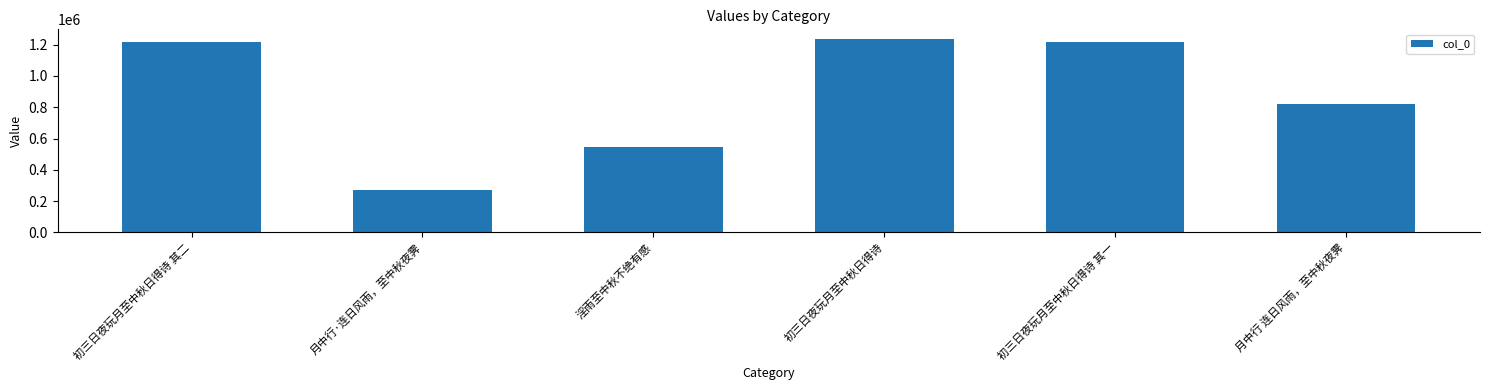

Where does the data first go above 1216788?

初三日夜玩月至中秋日得诗 其二